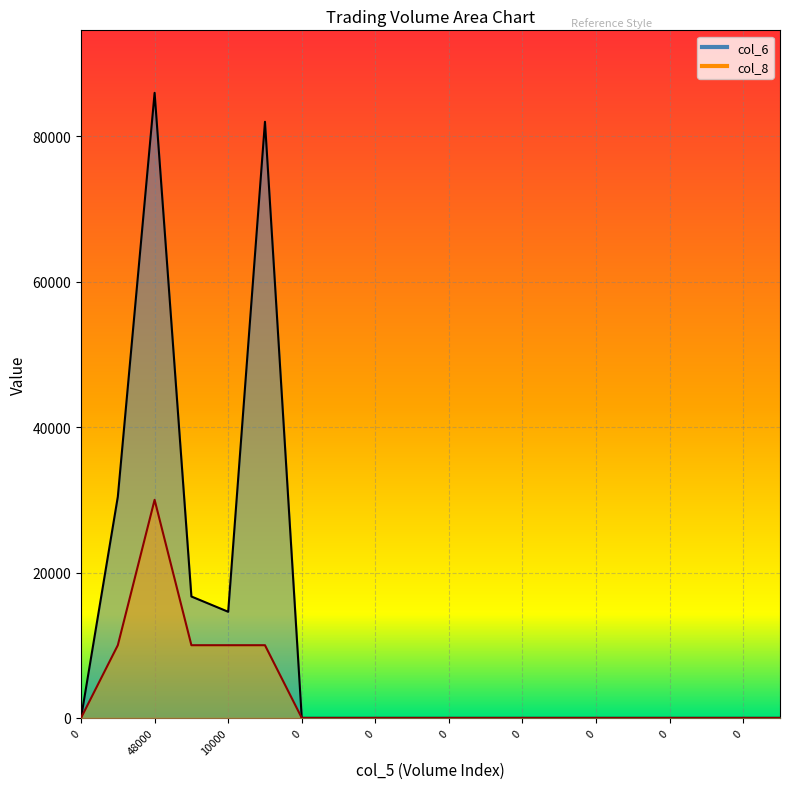

How many interior local peaks does the col_6 series have?

2